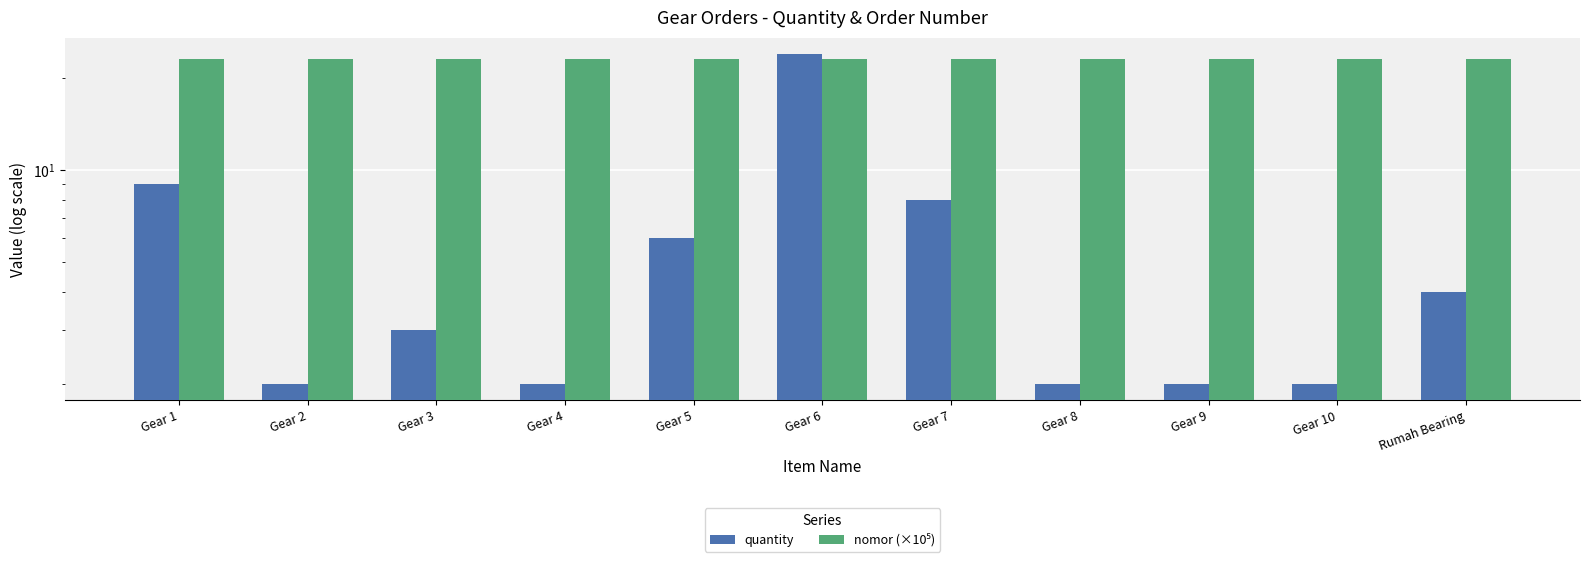

What is the difference between the highest and lowest values at Gear 7?

15.1